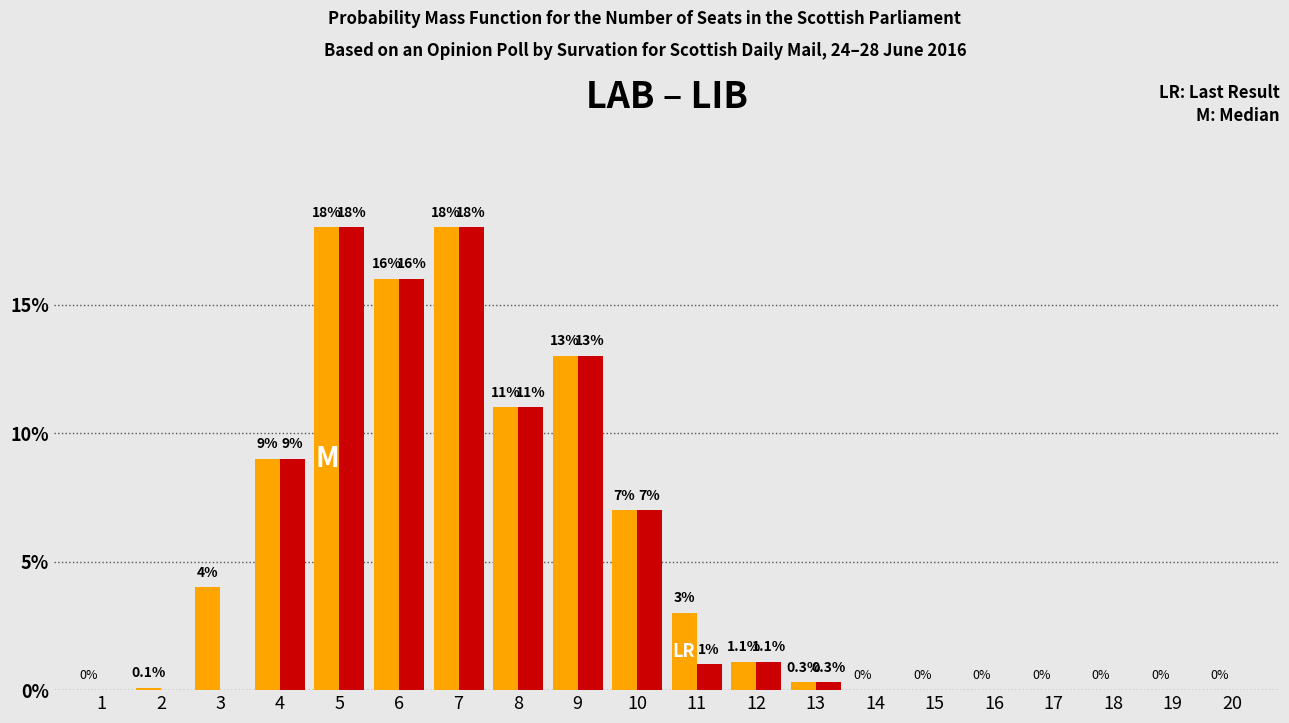

What is the total value across all series at 6?

32.0